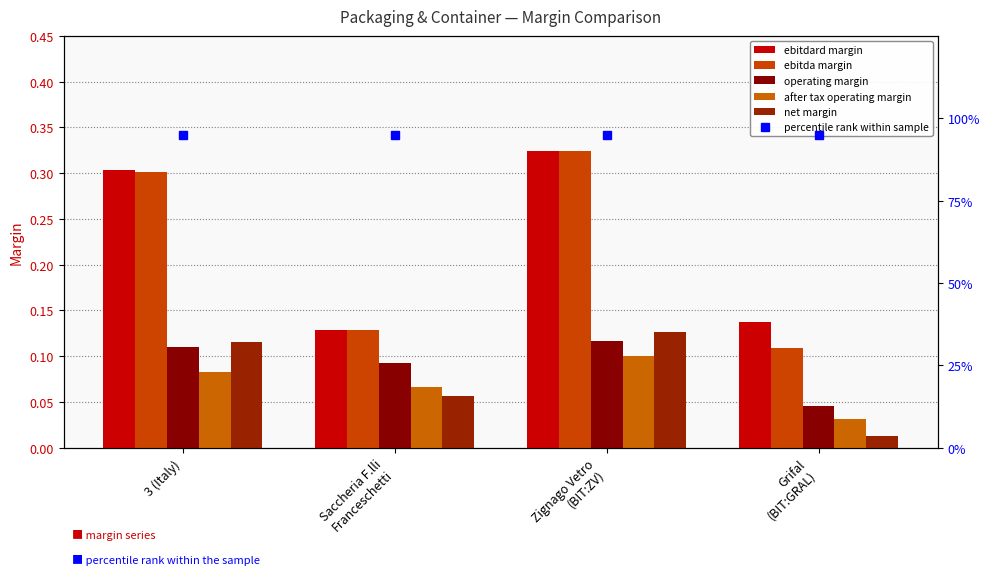

How many after tax operating margin values are between 0 and 1?

4